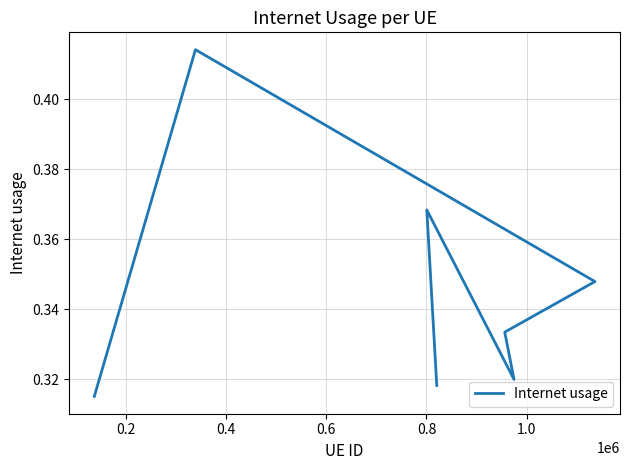

How many interior local peaks (higher than both neighbors) does the data have?

2